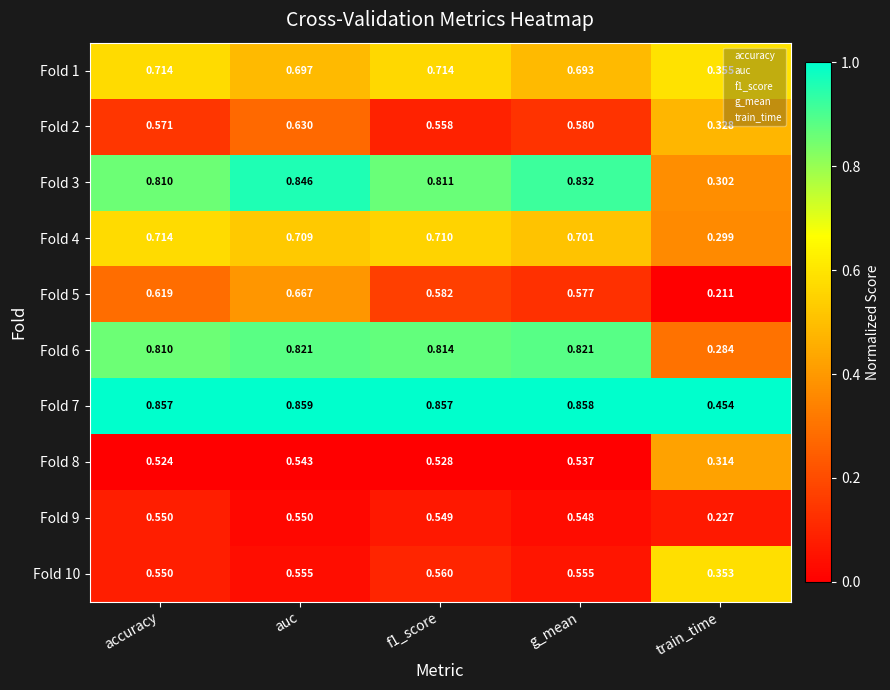

Between accuracy and train_time, which series saw the biggest shift?

Fold 6